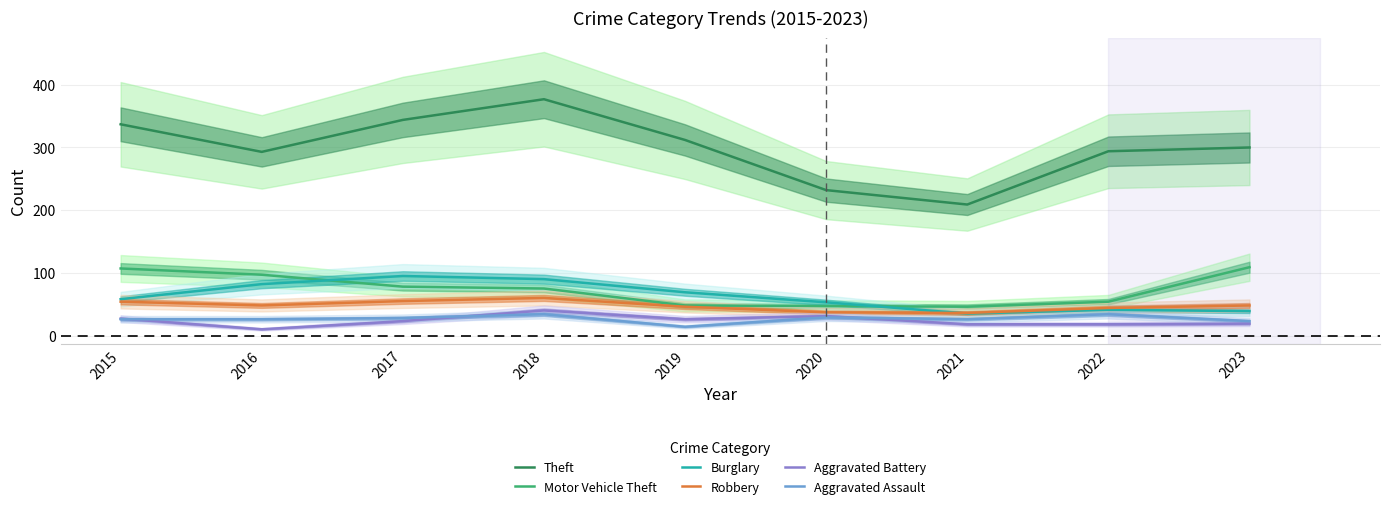

Is this an area chart (filled region under the line)?

No